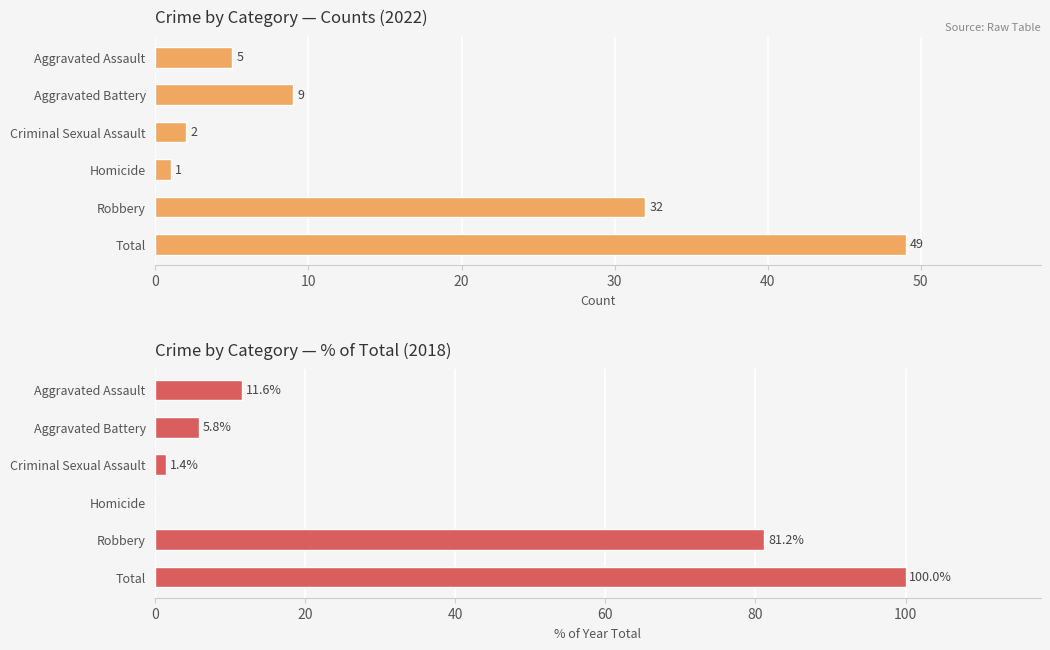

Which category has the highest value in the 2019 series?

Total